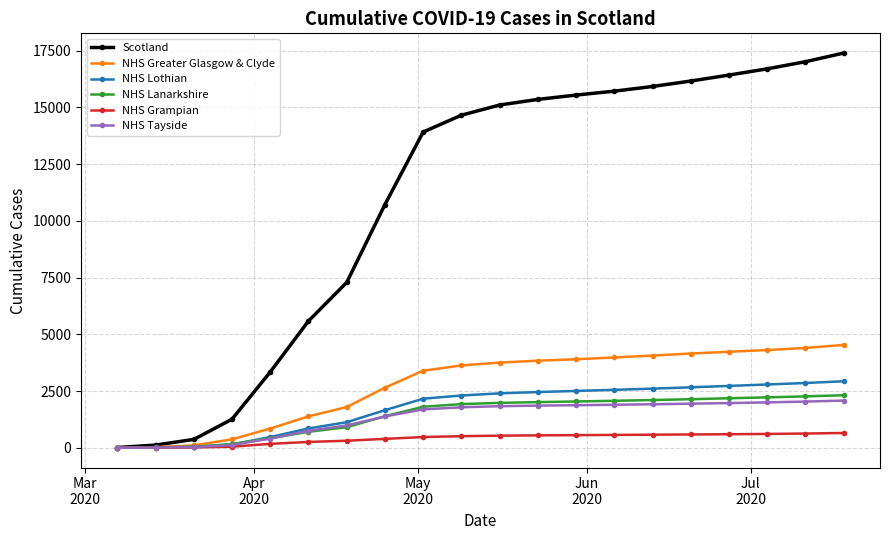

Count the number of categories in the chart.

20